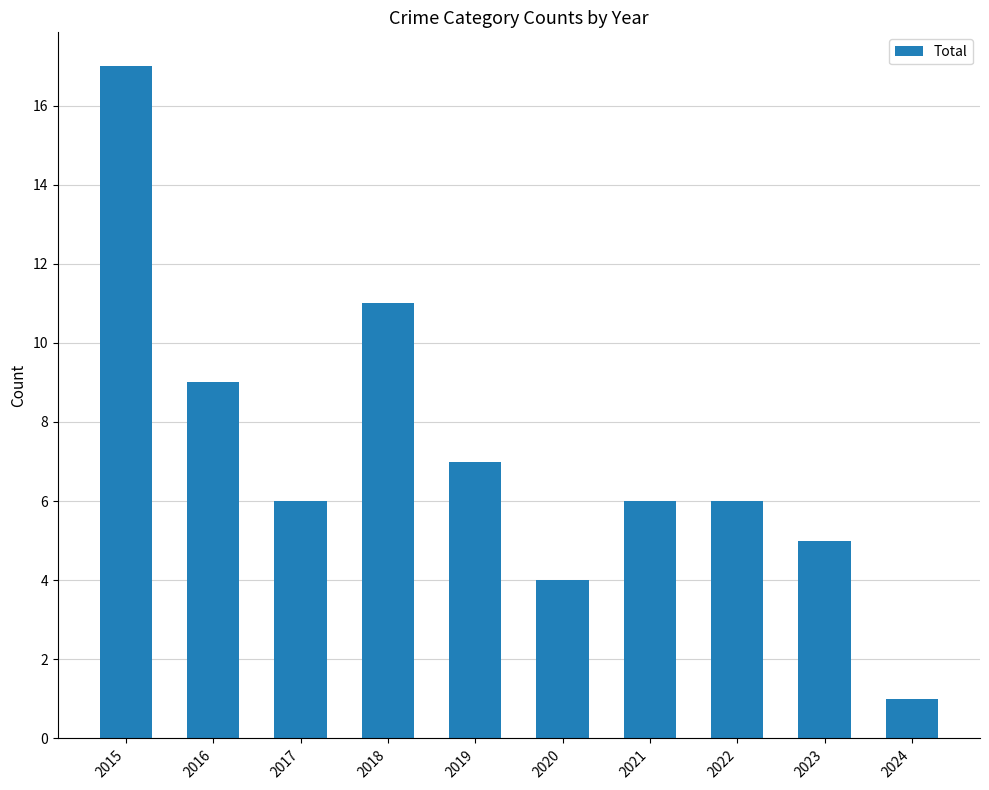

How many series are shown in this chart?

1